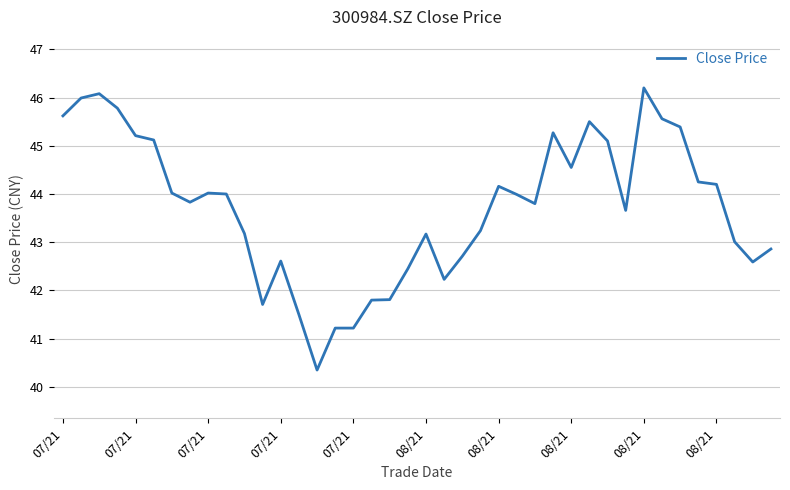

What is the maximum value shown in the chart?

46.2